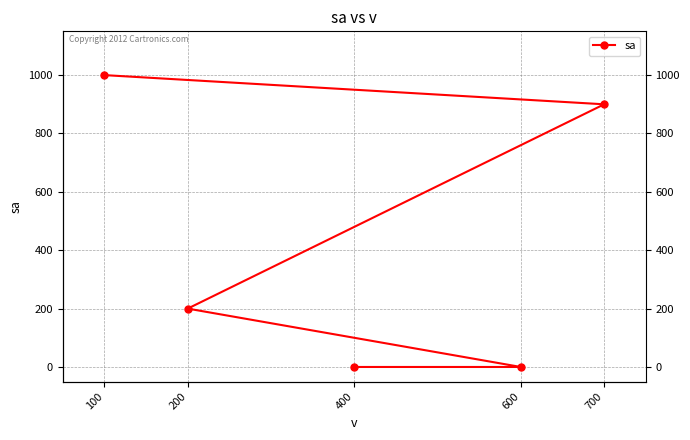

What is the value of the 1st point from the left?

1000